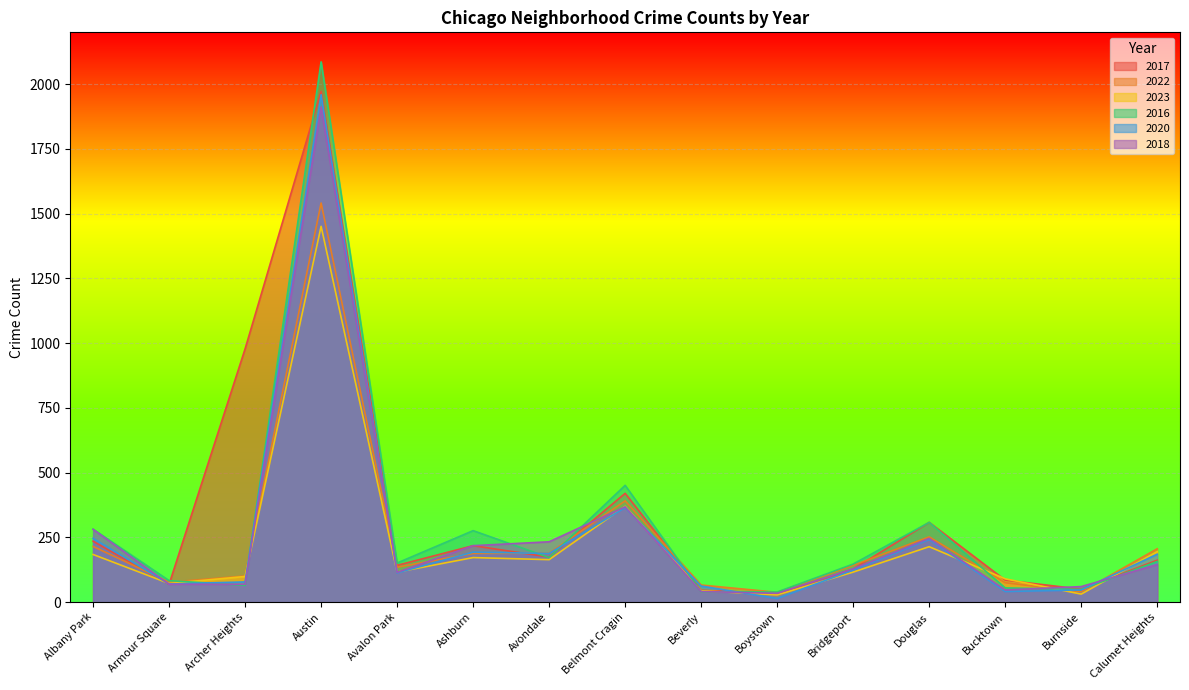

True or false: 2017 has a value of 370 at Ashburn.

False